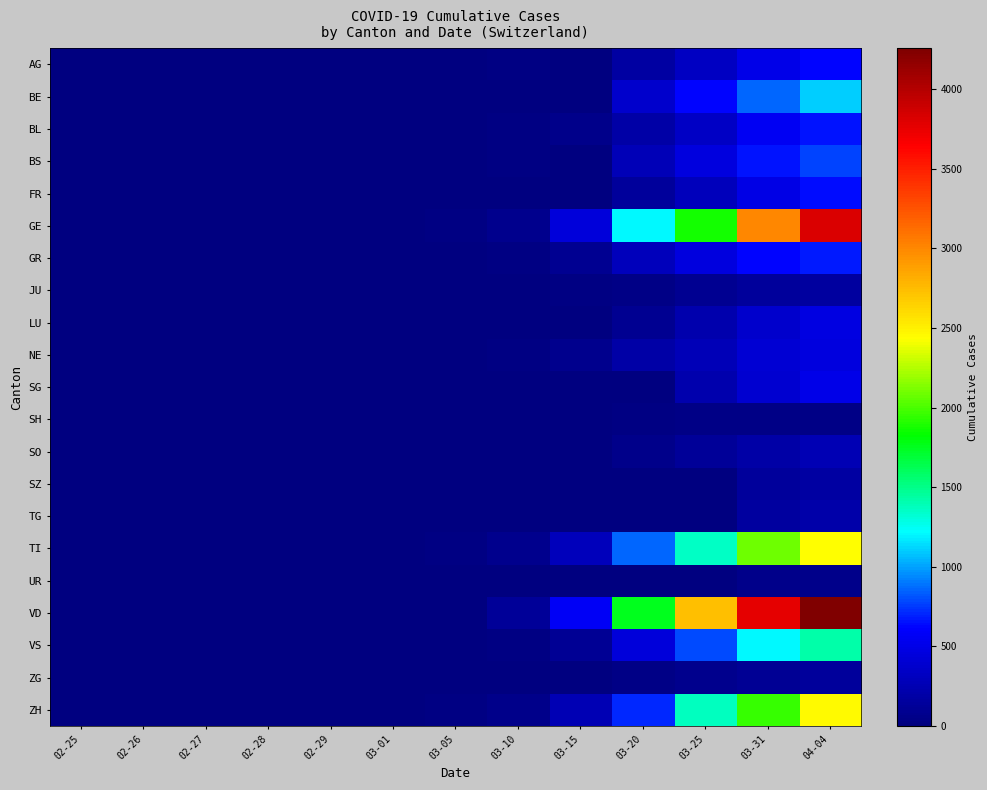

Reading left to right, extract all data points from this chart.

AG: 02-25=0	02-26=0	02-27=0	02-28=1	02-29=0	03-01=0	03-05=9	03-10=17	03-15=0	03-20=168	03-25=319	03-31=499	04-04=626
BE: 02-25=0	02-26=0	02-27=0	02-28=1	02-29=0	03-01=2	03-05=0	03-10=0	03-15=0	03-20=377	03-25=624	03-31=856	04-04=1106
BL: 02-25=0	02-26=0	02-27=0	02-28=1	02-29=2	03-01=2	03-05=6	03-10=22	03-15=54	03-20=184	03-25=341	03-31=561	04-04=656
BS: 02-25=0	02-26=0	02-27=0	02-28=1	02-29=1	03-01=1	03-05=8	03-10=33	03-15=0	03-20=270	03-25=462	03-31=653	04-04=767
FR: 02-25=0	02-26=0	02-27=0	02-28=0	02-29=0	03-01=1	03-05=6	03-10=0	03-15=0	03-20=145	03-25=293	03-31=491	04-04=638
GE: 02-25=0	02-26=1	02-27=1	02-28=5	02-29=9	03-01=10	03-05=20	03-10=80	03-15=435	03-20=1213	03-25=1871	03-31=3004	04-04=3817
GR: 02-25=0	02-26=0	02-27=0	02-28=6	02-29=6	03-01=6	03-05=15	03-10=32	03-15=93	03-20=283	03-25=458	03-31=617	04-04=680
JU: 02-25=0	02-26=0	02-27=0	02-28=1	02-29=1	03-01=1	03-05=4	03-10=7	03-15=19	03-20=44	03-25=92	03-31=140	04-04=154
LU: 02-25=0	02-26=0	02-27=0	02-28=0	02-29=0	03-01=0	03-05=0	03-10=0	03-15=0	03-20=92	03-25=228	03-31=375	04-04=469
NE: 02-25=0	02-26=0	02-27=0	02-28=0	02-29=0	03-01=1	03-05=9	03-10=31	03-15=74	03-20=189	03-25=280	03-31=402	04-04=452
SG: 02-25=0	02-26=0	02-27=0	02-28=0	02-29=0	03-01=0	03-05=0	03-10=0	03-15=0	03-20=0	03-25=228	03-31=394	04-04=504
SH: 02-25=0	02-26=0	02-27=0	02-28=0	02-29=0	03-01=0	03-05=0	03-10=0	03-15=0	03-20=17	03-25=35	03-31=44	04-04=47
SO: 02-25=0	02-26=0	02-27=0	02-28=0	02-29=0	03-01=0	03-05=0	03-10=0	03-15=0	03-20=66	03-25=129	03-31=196	04-04=250
SZ: 02-25=0	02-26=0	02-27=0	02-28=0	02-29=0	03-01=0	03-05=0	03-10=0	03-15=0	03-20=0	03-25=0	03-31=140	04-04=168
TG: 02-25=0	02-26=0	02-27=0	02-28=0	02-29=0	03-01=0	03-05=0	03-10=0	03-15=0	03-20=0	03-25=0	03-31=155	04-04=209
TI: 02-25=0	02-26=1	02-27=1	02-28=1	02-29=2	03-01=2	03-05=25	03-10=75	03-15=293	03-20=849	03-25=1354	03-31=2091	04-04=2442
UR: 02-25=0	02-26=0	02-27=0	02-28=0	02-29=0	03-01=0	03-05=0	03-10=0	03-15=0	03-20=0	03-25=0	03-31=57	04-04=66
VD: 02-25=0	02-26=0	02-27=0	02-28=0	02-29=0	03-01=0	03-05=0	03-10=130	03-15=566	03-20=1754	03-25=2738	03-31=3764	04-04=4257
VS: 02-25=0	02-26=0	02-27=0	02-28=1	02-29=1	03-01=2	03-05=5	03-10=22	03-15=115	03-20=436	03-25=793	03-31=1211	04-04=1418
ZG: 02-25=0	02-26=0	02-27=0	02-28=0	02-29=0	03-01=0	03-05=2	03-10=10	03-15=13	03-20=48	03-25=80	03-31=114	04-04=146
ZH: 02-25=0	02-26=0	02-27=2	02-28=2	02-29=6	03-01=7	03-05=23	03-10=62	03-15=250	03-20=711	03-25=1368	03-31=1947	04-04=2461